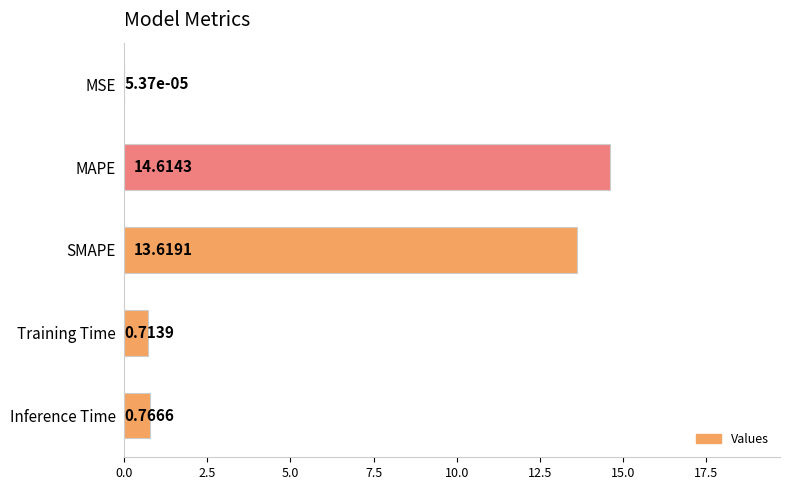

What is the sum of the values at MAPE and Training Time?

15.3